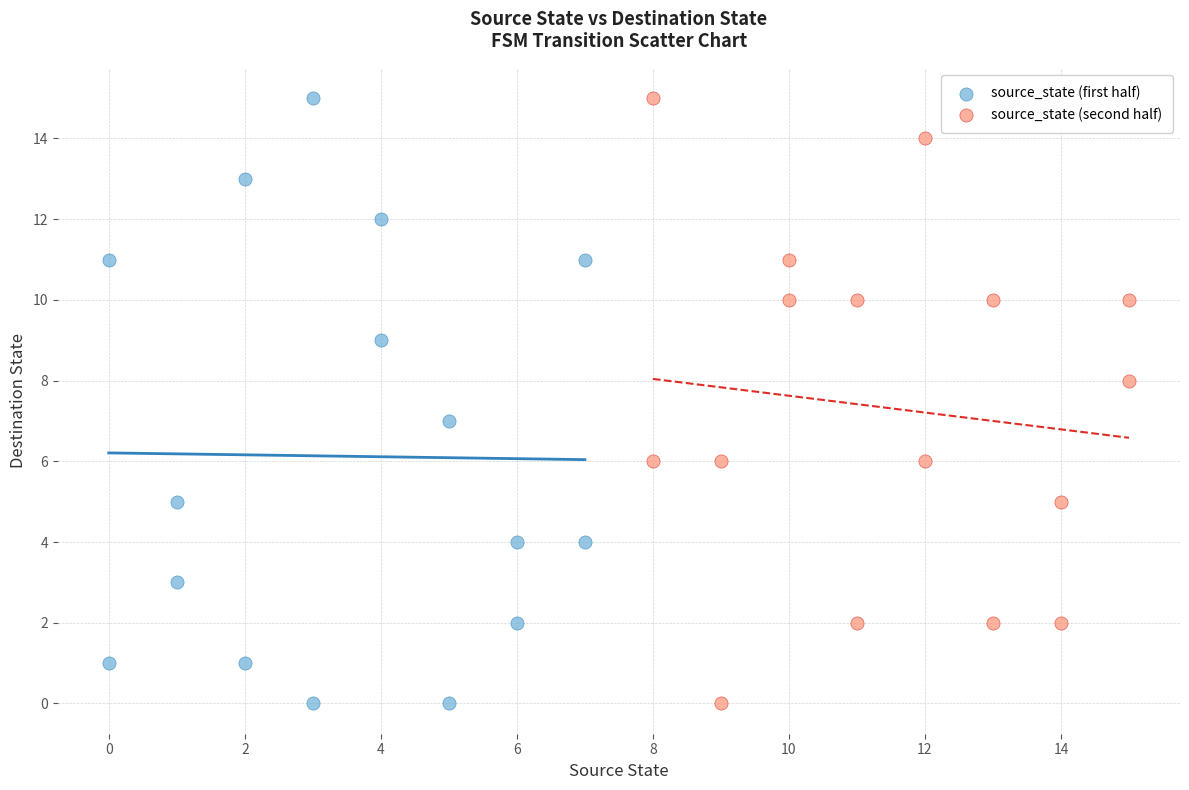

What are all the series names shown in the legend?

source_state (first half), source_state (second half)